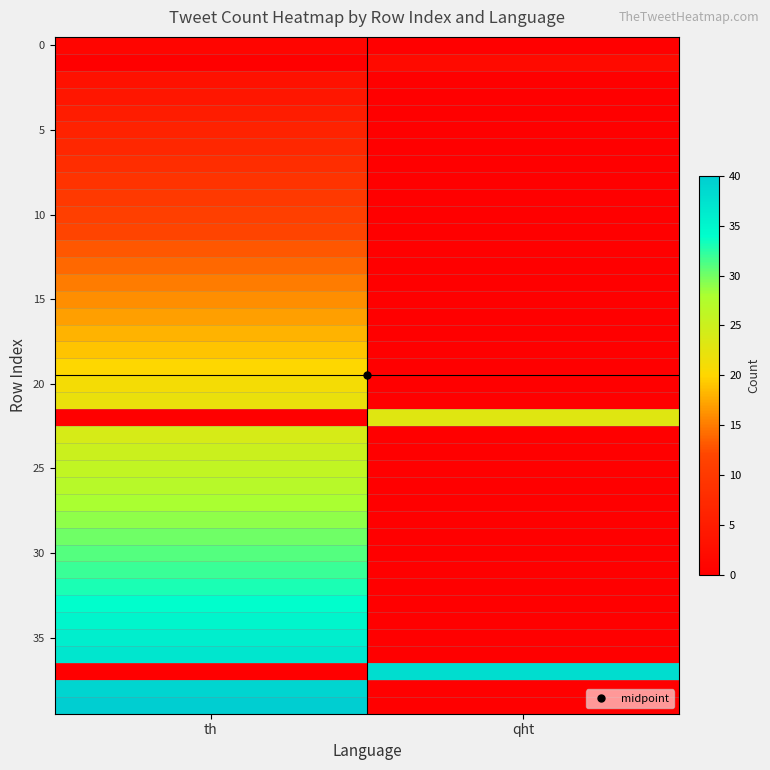

What is the spread (max minus min) of values at qht?

38